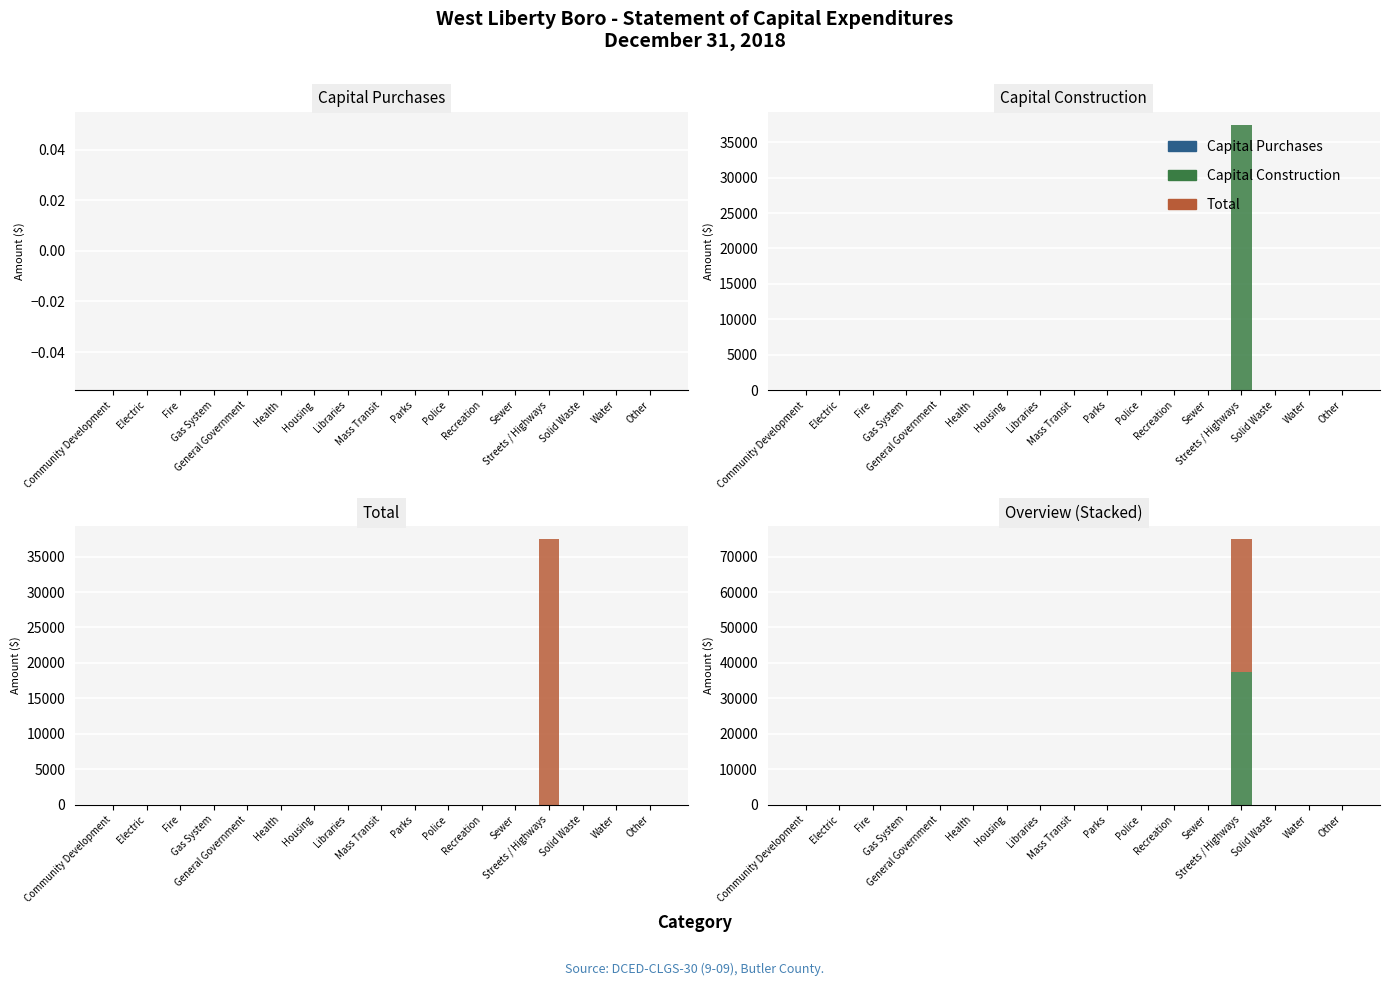

Reading left to right, transcribe all the data shown in this chart.

Capital Purchases: Community Development=0	Electric=0	Fire=0	Gas System=0	General Government=0	Health=0	Housing=0	Libraries=0	Mass Transit=0	Parks=0	Police=0	Recreation=0	Sewer=0	Streets / Highways=0	Solid Waste=0	Water=0	Other=0
Capital Construction: Community Development=0	Electric=0	Fire=0	Gas System=0	General Government=0	Health=0	Housing=0	Libraries=0	Mass Transit=0	Parks=0	Police=0	Recreation=0	Sewer=0	Streets / Highways=37466	Solid Waste=0	Water=0	Other=0
Total: Community Development=0	Electric=0	Fire=0	Gas System=0	General Government=0	Health=0	Housing=0	Libraries=0	Mass Transit=0	Parks=0	Police=0	Recreation=0	Sewer=0	Streets / Highways=37466	Solid Waste=0	Water=0	Other=0